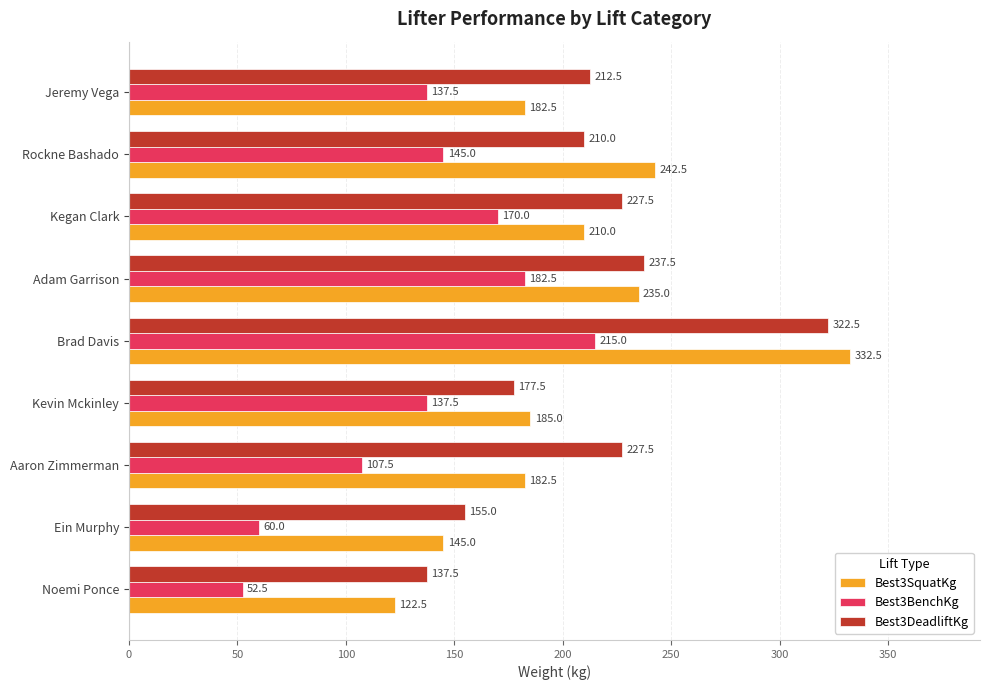

At which category is the sum across all series the highest?

Brad Davis